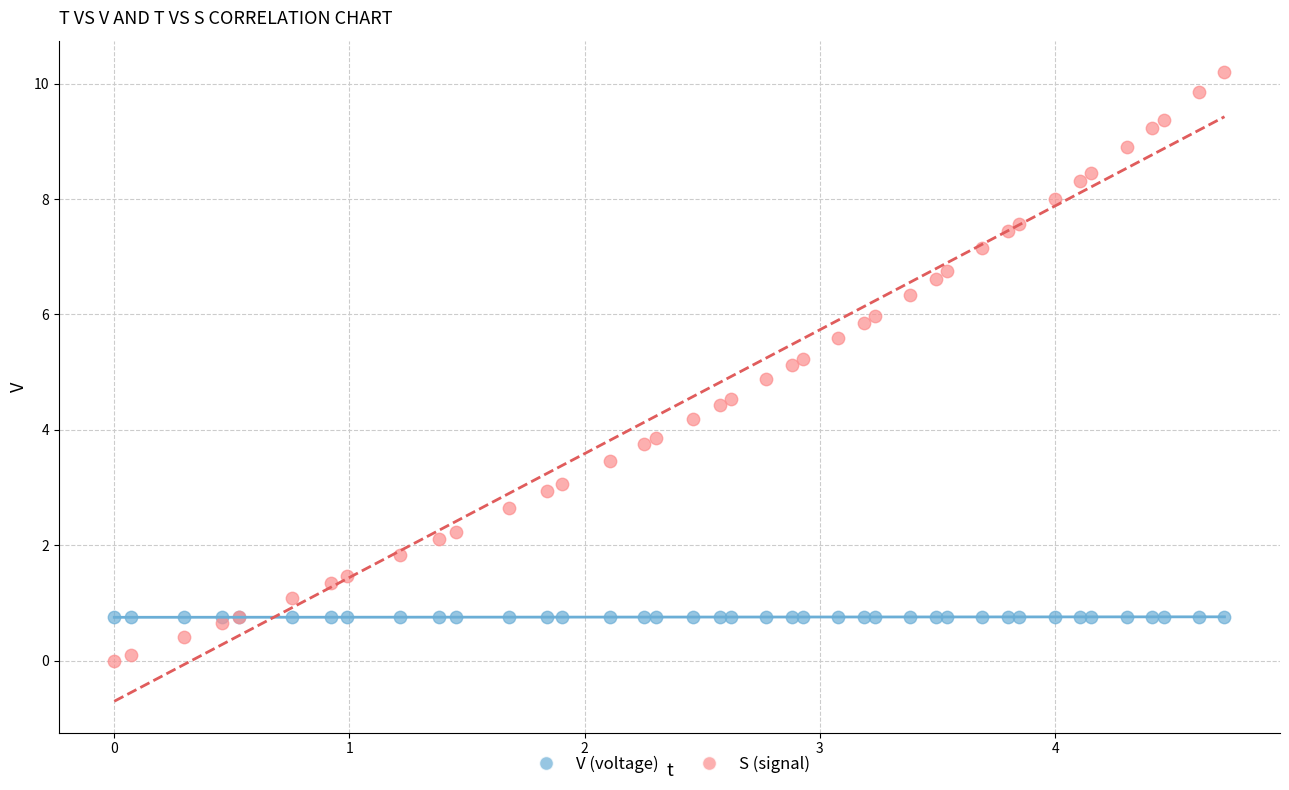

Which series reaches the maximum Y coordinate?

S (signal)